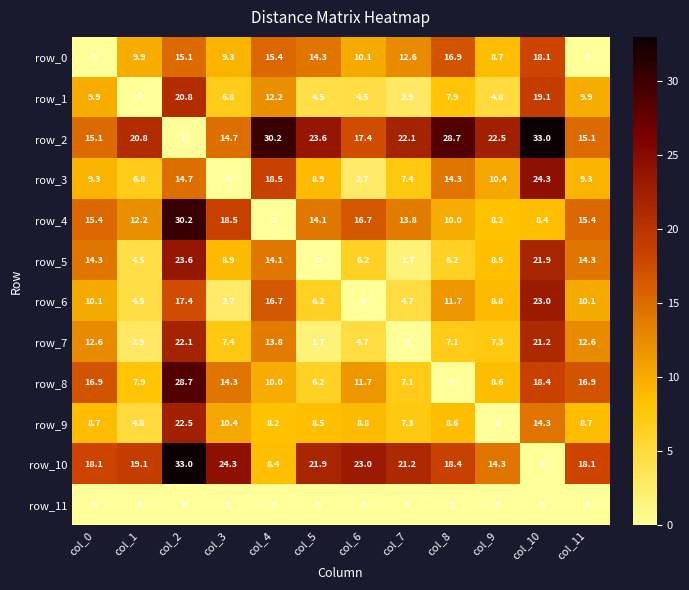

What is the difference between the highest and lowest values at col_11?

18.1